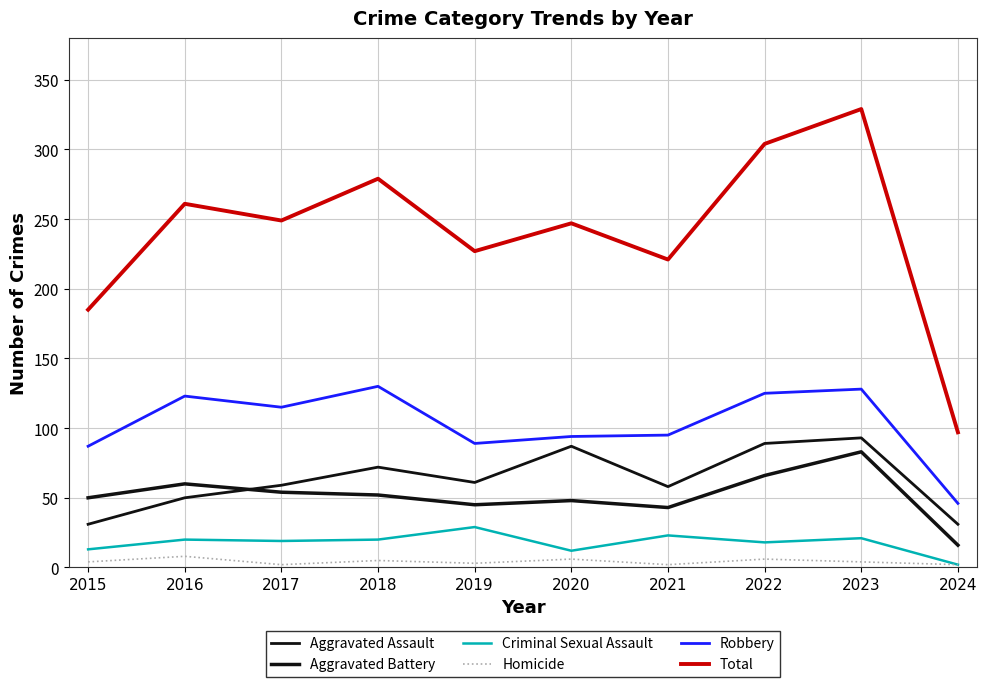

Does the chart display data point markers on the line(s)?

No